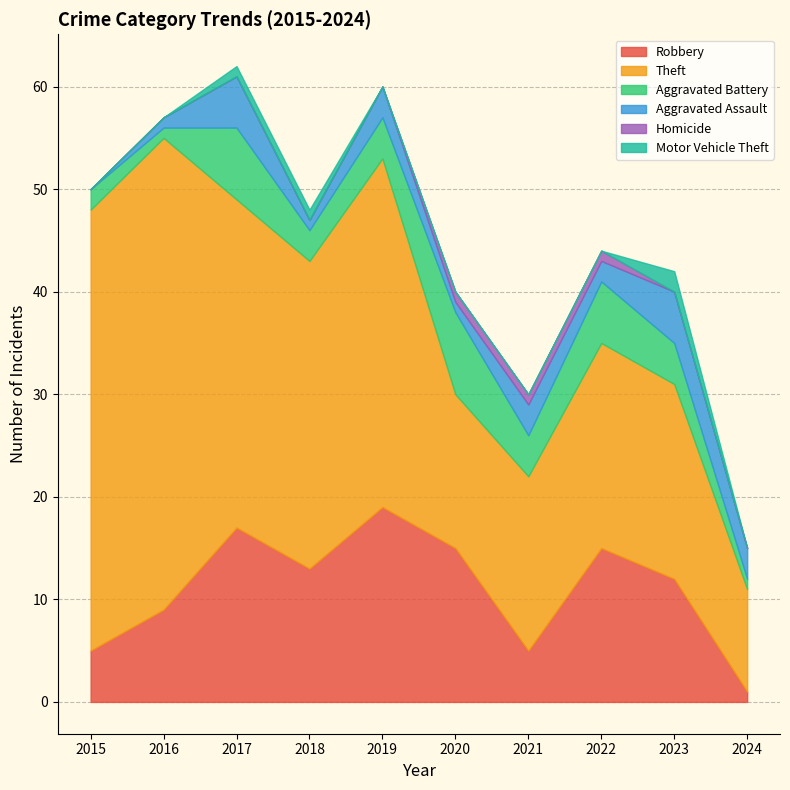

Reading right to left, list all the values displayed in this chart.

Robbery: 2024=1	2023=12	2022=15	2021=5	2020=15	2019=19	2018=13	2017=17	2016=9	2015=5
Theft: 2024=10	2023=19	2022=20	2021=17	2020=15	2019=34	2018=30	2017=32	2016=46	2015=43
Aggravated Battery: 2024=1	2023=4	2022=6	2021=4	2020=8	2019=4	2018=3	2017=7	2016=1	2015=2
Aggravated Assault: 2024=3	2023=5	2022=2	2021=3	2020=1	2019=3	2018=1	2017=5	2016=1	2015=0
Homicide: 2024=0	2023=0	2022=1	2021=1	2020=1	2019=0	2018=0	2017=0	2016=0	2015=0
Motor Vehicle Theft: 2024=0	2023=2	2022=0	2021=0	2020=0	2019=0	2018=1	2017=1	2016=0	2015=0